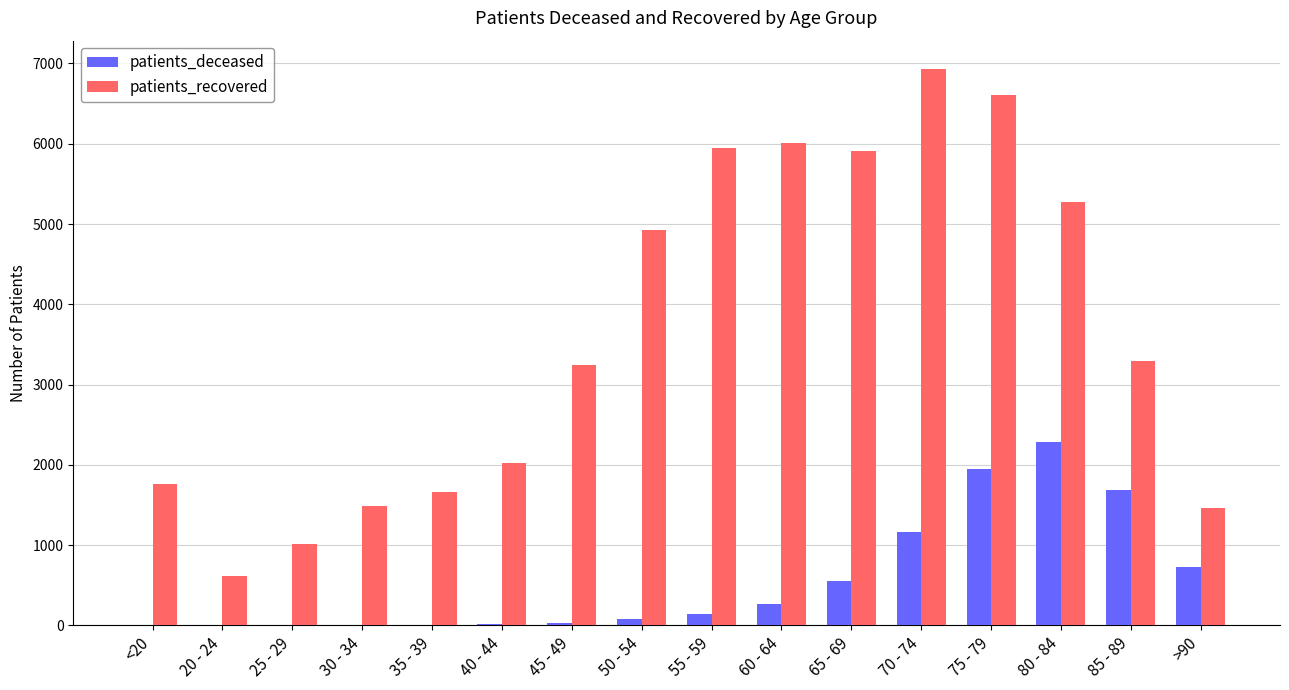

What is the highest value of the patients_deceased series?

2281